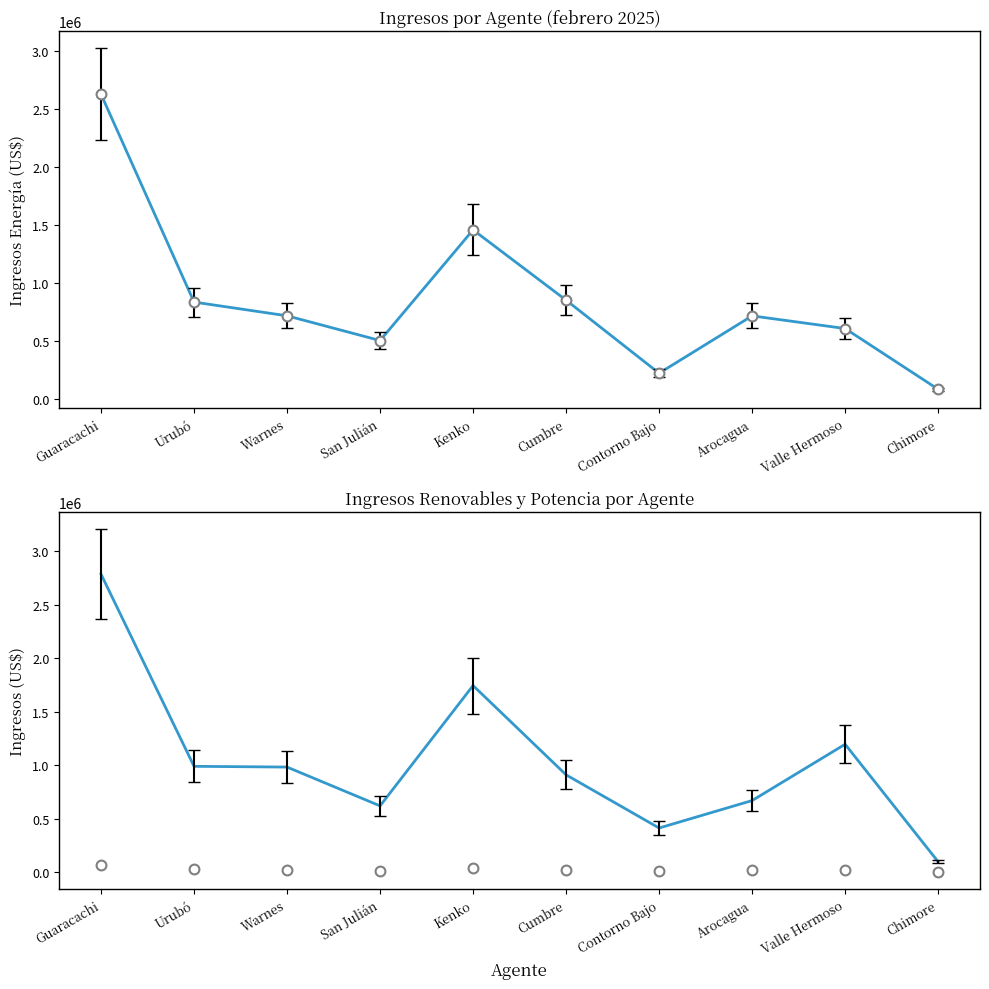

Is the value of Ingresos Renovables MWh at Kenko greater than the value of Ingresos Potencia kW at Contorno Bajo?

No